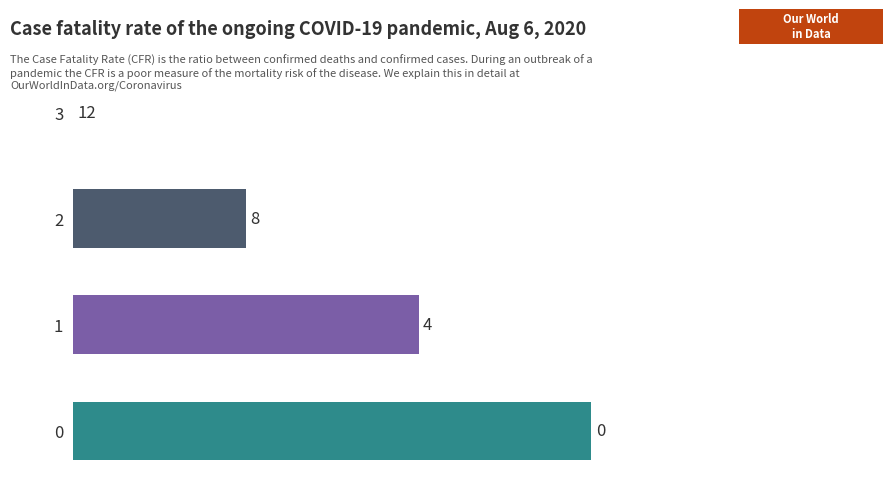

True or false: the data shows 2 at 2.

False